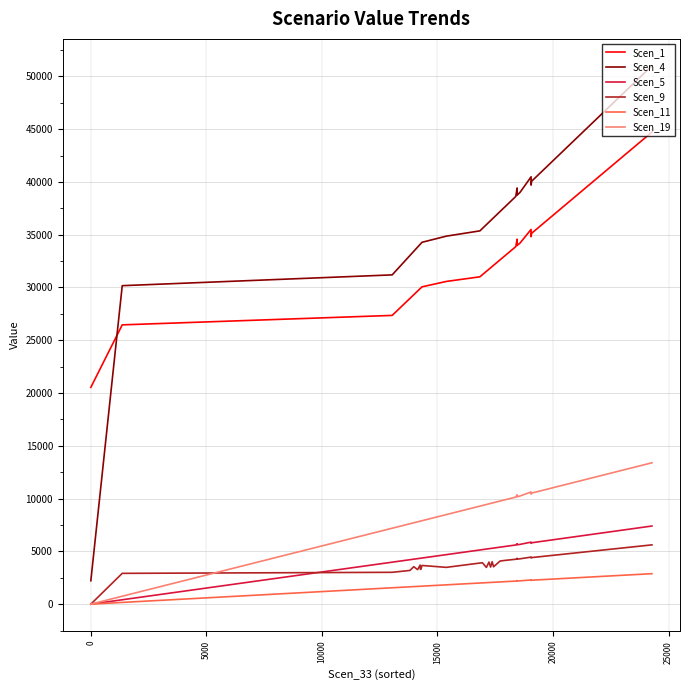

What is the difference between the Scen_11 values at 15000 and 13?

373.1